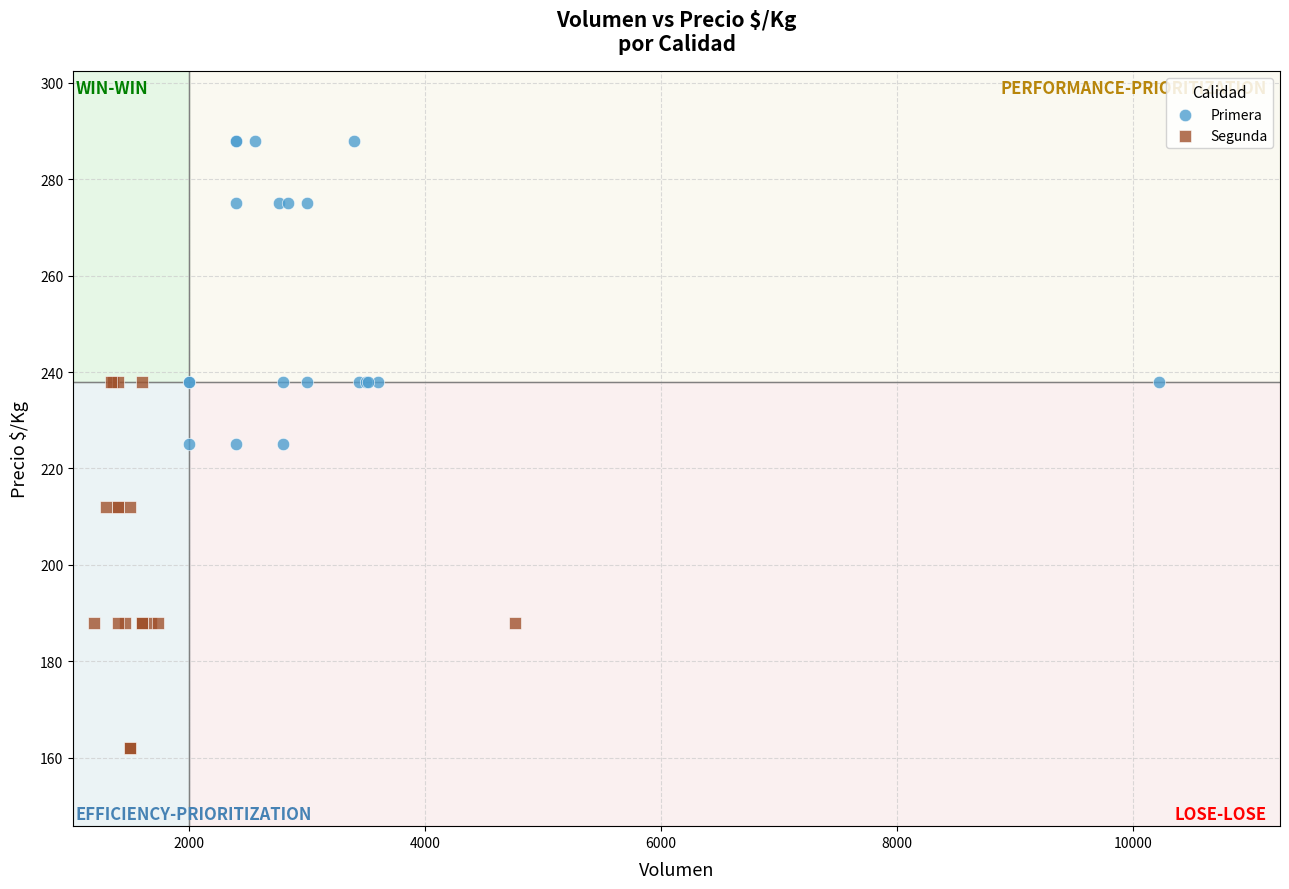

Which series contains the lowest Y value?

Segunda